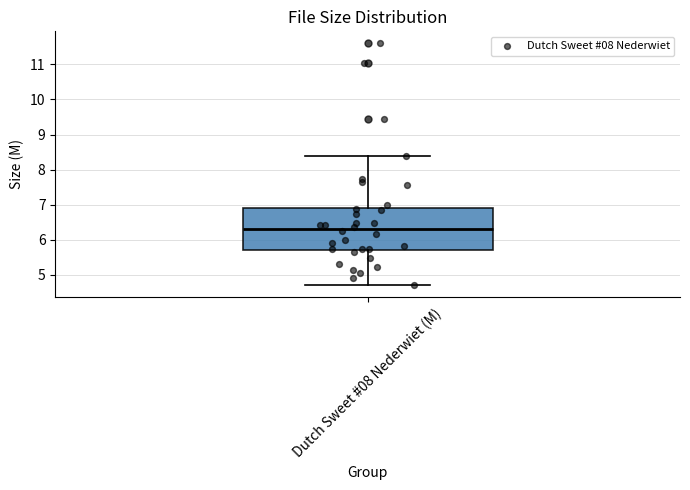

Read this box plot against the y-axis: the position of the median line, the range covered by the box, and the ends of both whiskers. The values are not printed on the chart, so give them approximately, as read against the axis.

median 6.3, box 5.7 to 6.9, whiskers 4.7 to 8.4